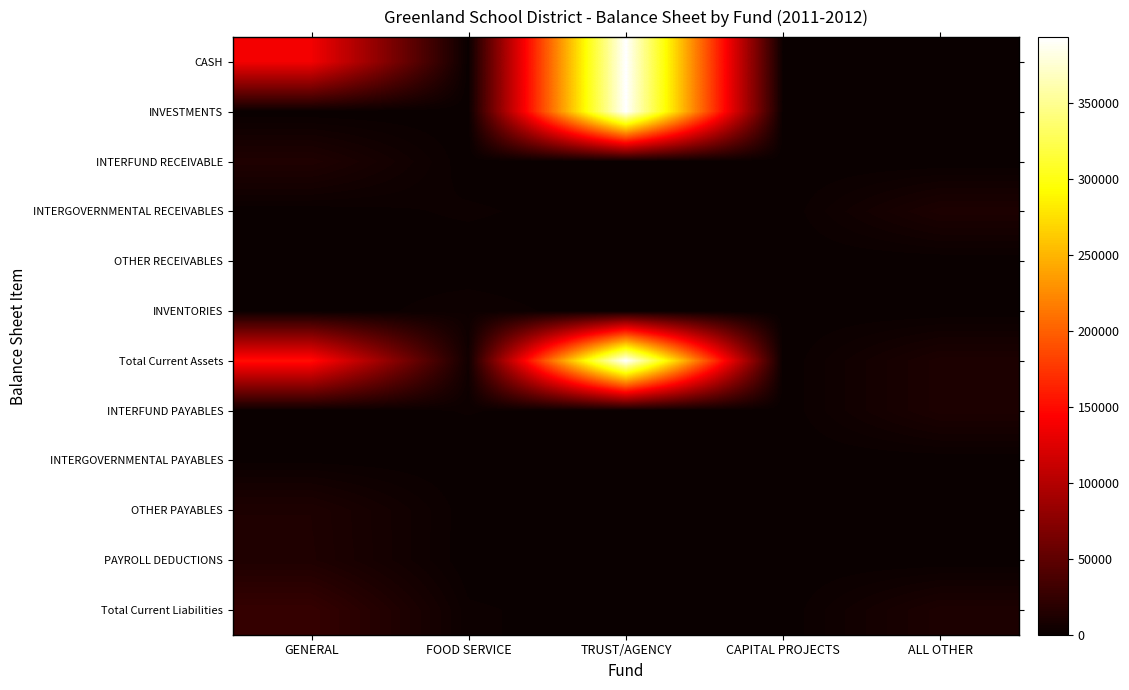

Between ALL OTHER and TRUST/AGENCY, which is larger?

TRUST/AGENCY